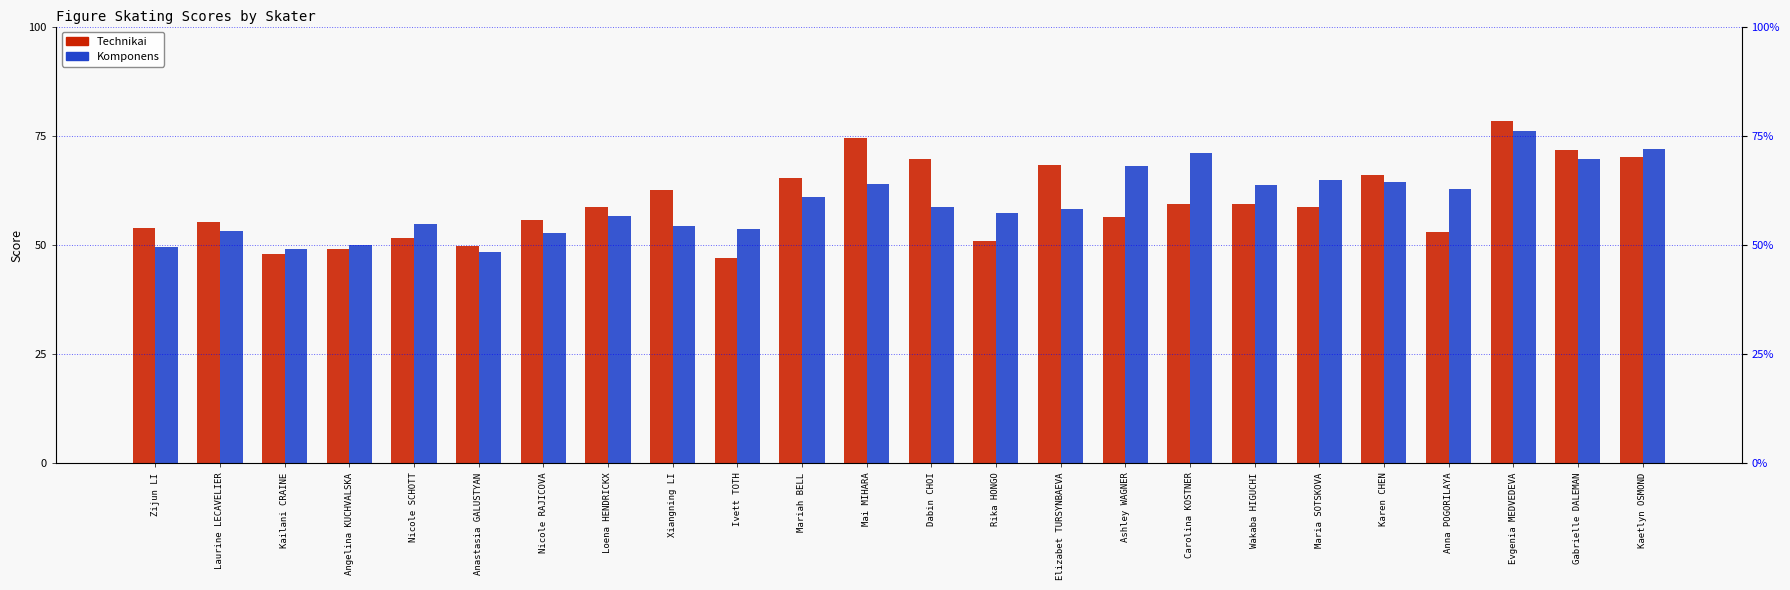

Rank the series at Angelina KUCHVALSKA from highest to lowest value.

Komponens, Technikai